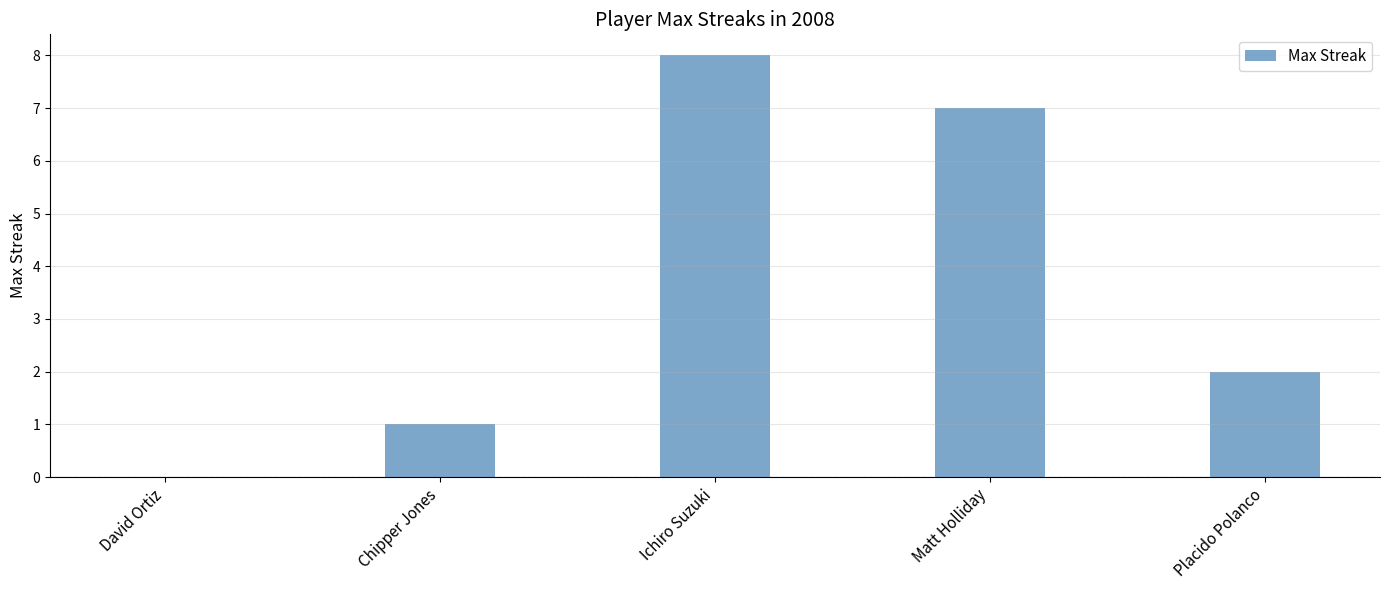

What is the greatest value displayed?

8